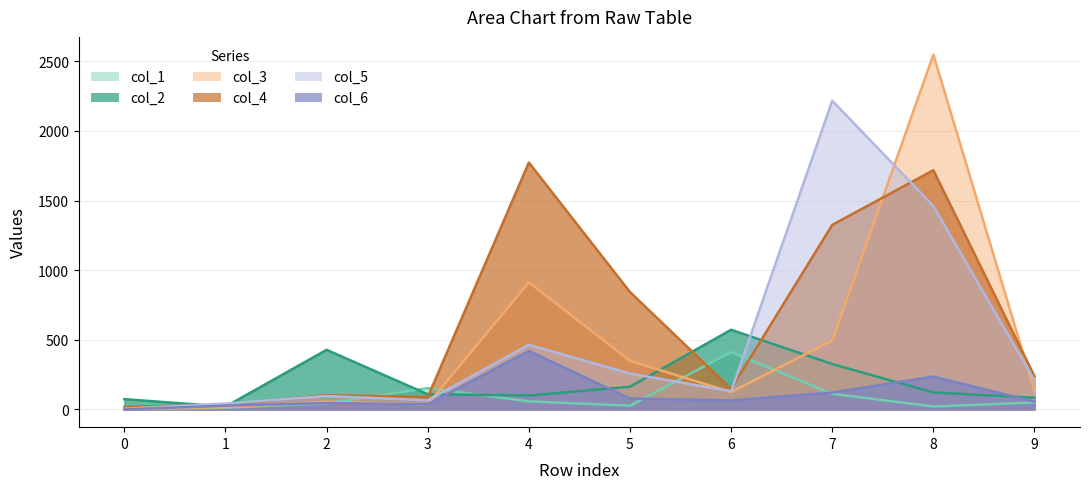

Is it true that col_3 equals 23 at 1?

False